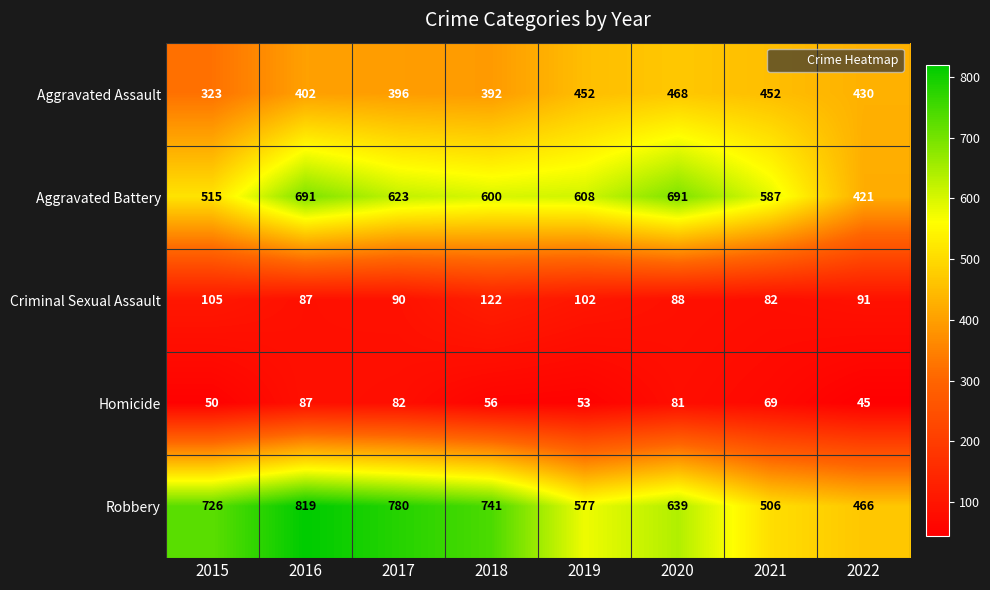

Where does the Aggravated Battery series first go above 608?

2016